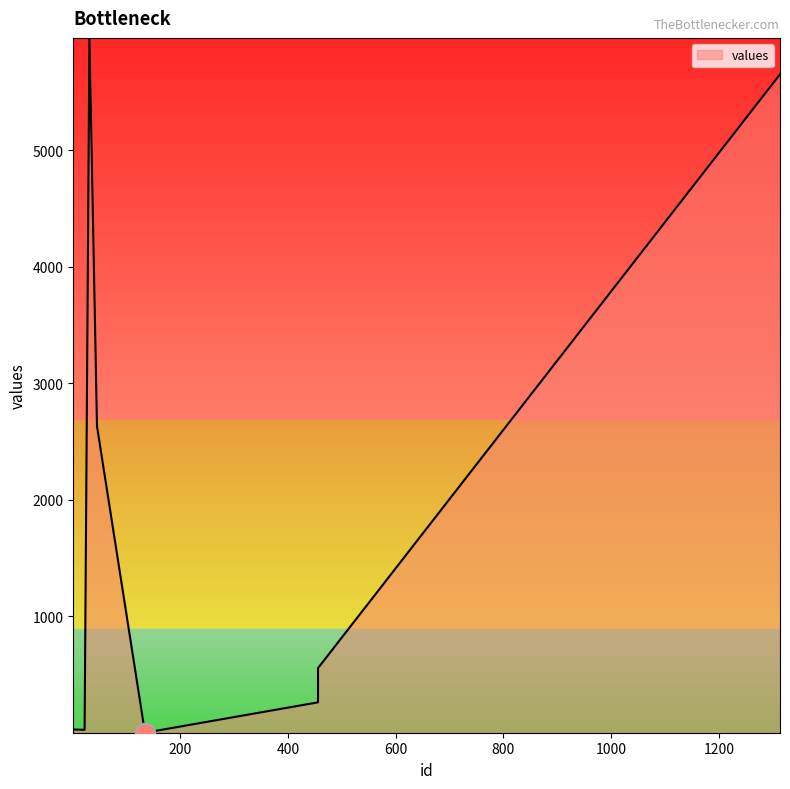

What is the change in value from 23 to 456?

+235.7